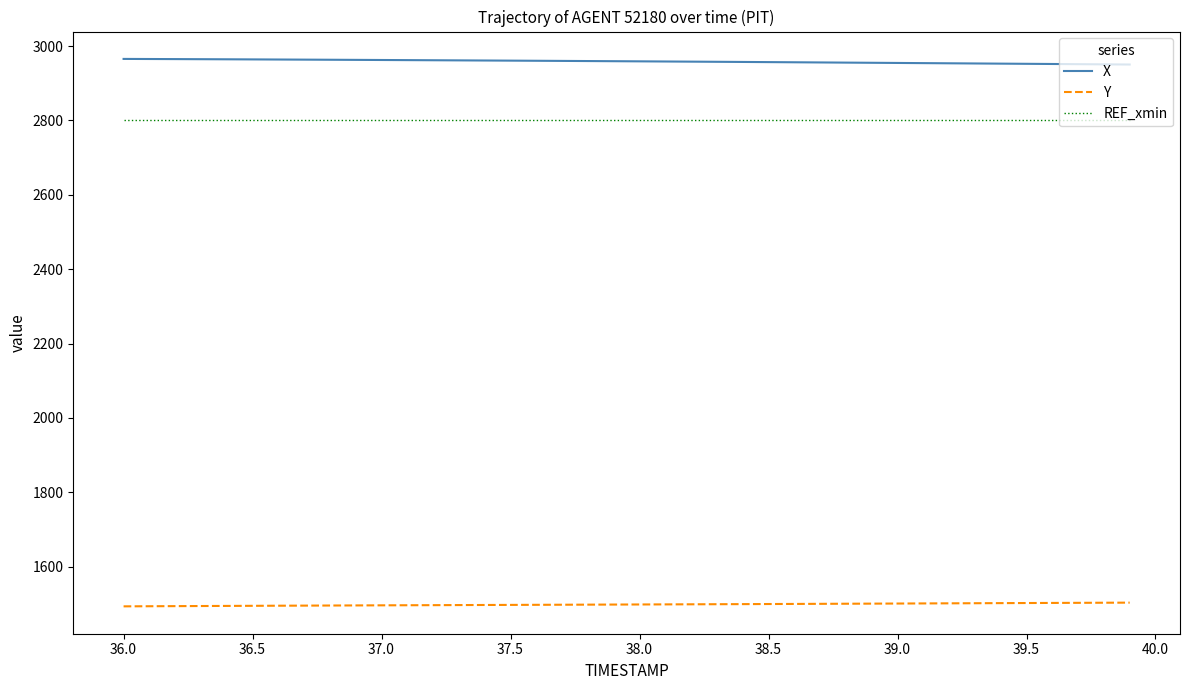

What is the maximum value for X?

2965.5